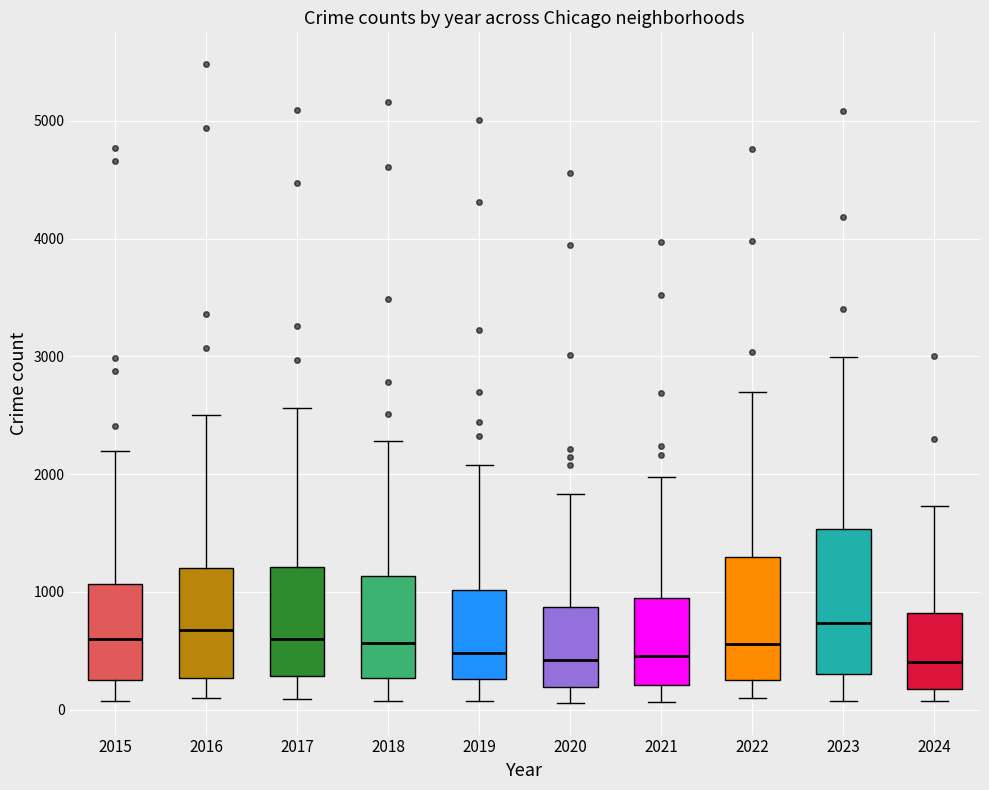

Reading left to right, transcribe this box plot: for each box, give where its median line is, the range the box spans, and where its two whiskers end, as read against the y-axis. The values are not printed on the chart, so give them approximately, as read against the axis.

2015: median 600, box 300 to 1100, whiskers 100 to 2200
2016: median 700, box 300 to 1200, whiskers 100 to 2500
2017: median 600, box 300 to 1200, whiskers 100 to 2600
2018: median 600, box 300 to 1100, whiskers 100 to 2300
2019: median 500, box 300 to 1000, whiskers 100 to 2100
2020: median 400, box 200 to 900, whiskers 100 to 1800
2021: median 500, box 200 to 900, whiskers 100 to 2000
2022: median 600, box 300 to 1300, whiskers 100 to 2700
2023: median 700, box 300 to 1500, whiskers 100 to 3000
2024: median 400, box 200 to 800, whiskers 100 to 1700